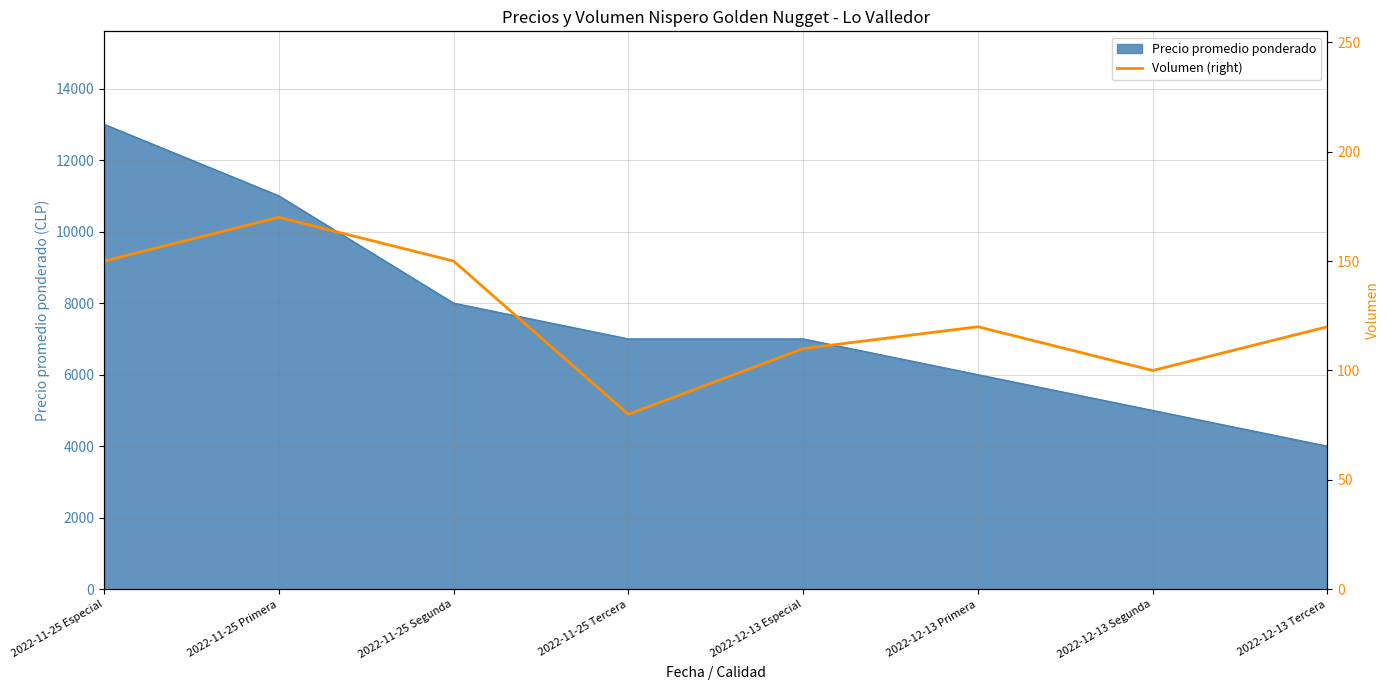

Is it true that the value at 2022-11-25 Primera is 291?

False